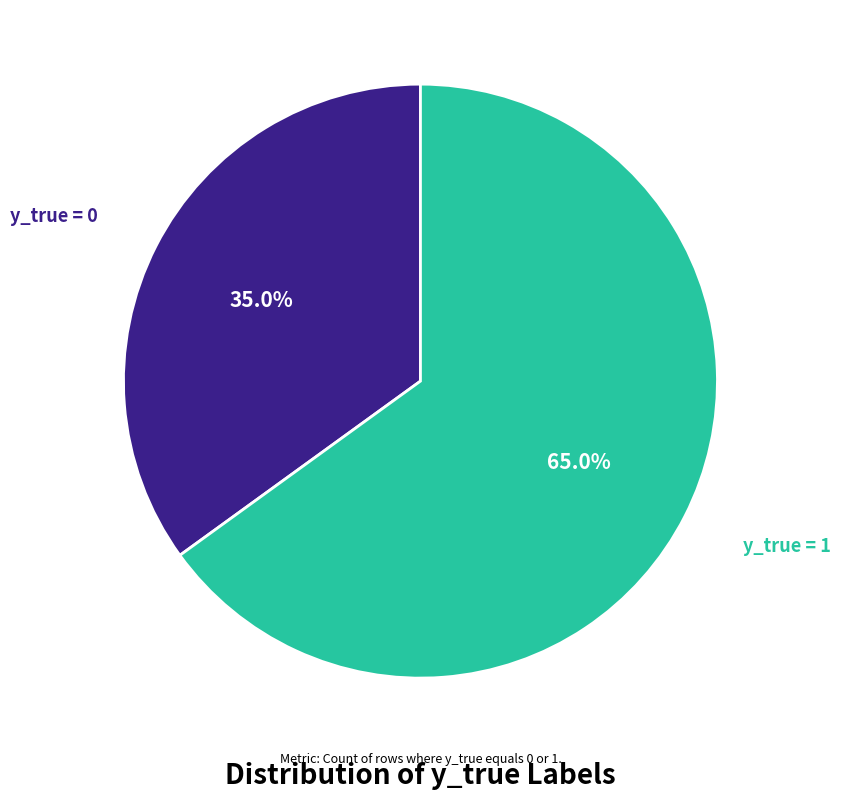

Does any single category account for the majority?

Yes